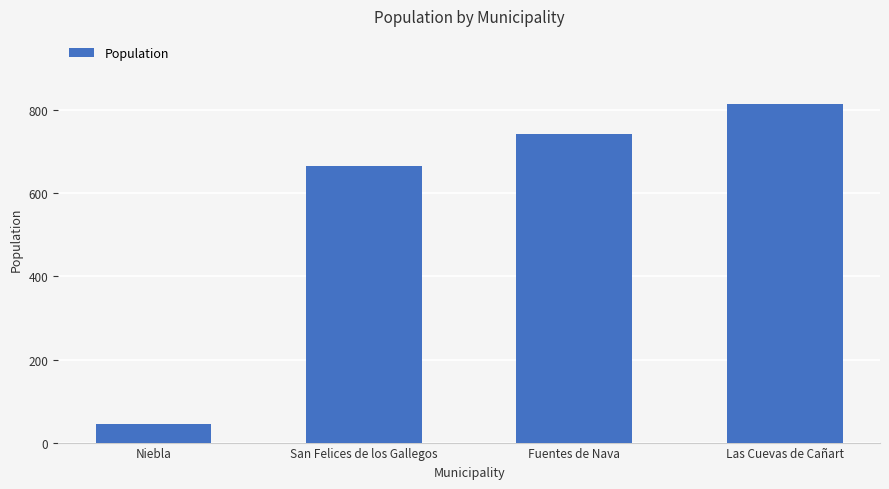

Reading right to left, transcribe all the data shown in this chart.

Las Cuevas de Cañart=816	Fuentes de Nava=742	San Felices de los Gallegos=667	Niebla=45